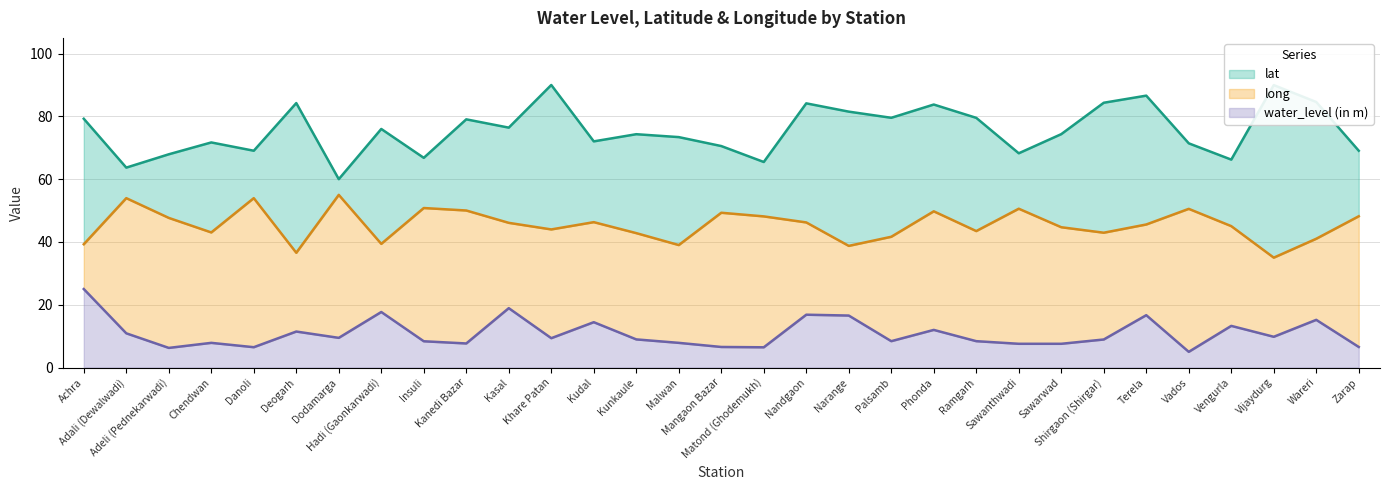

At how many categories does at least one series exceed 32?

31